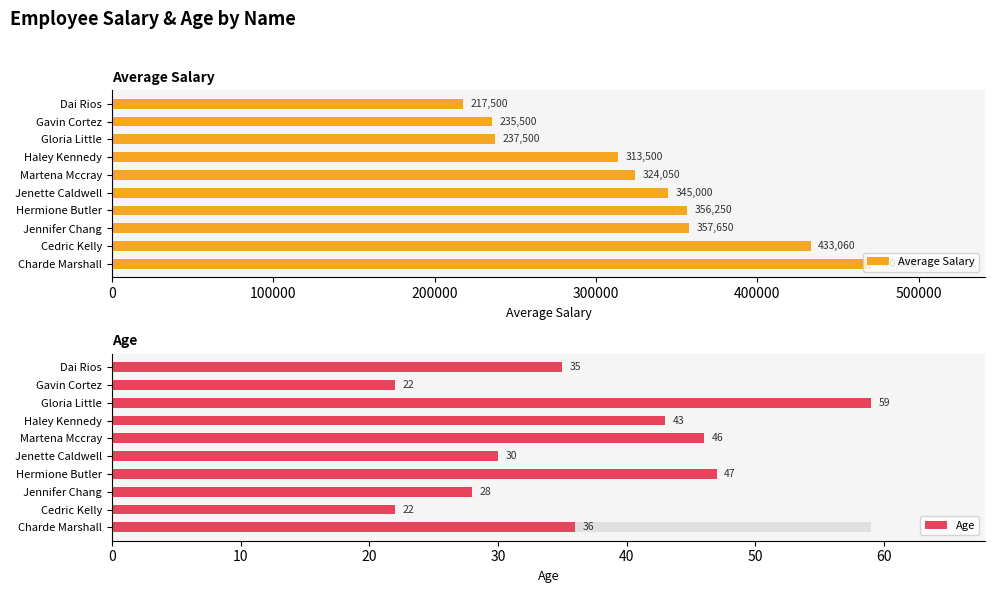

How many groups of bars are there?

10